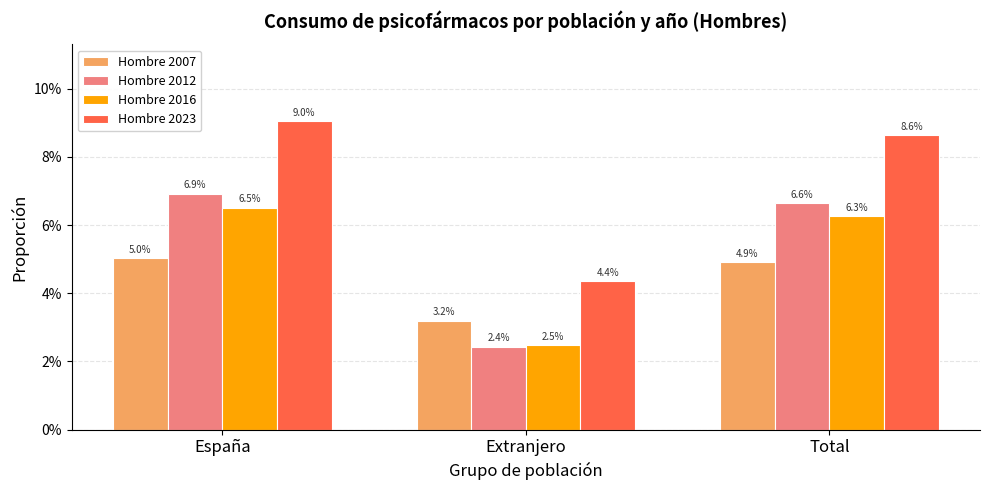

At which label is Hombre 2016 closest to 0?

Extranjero